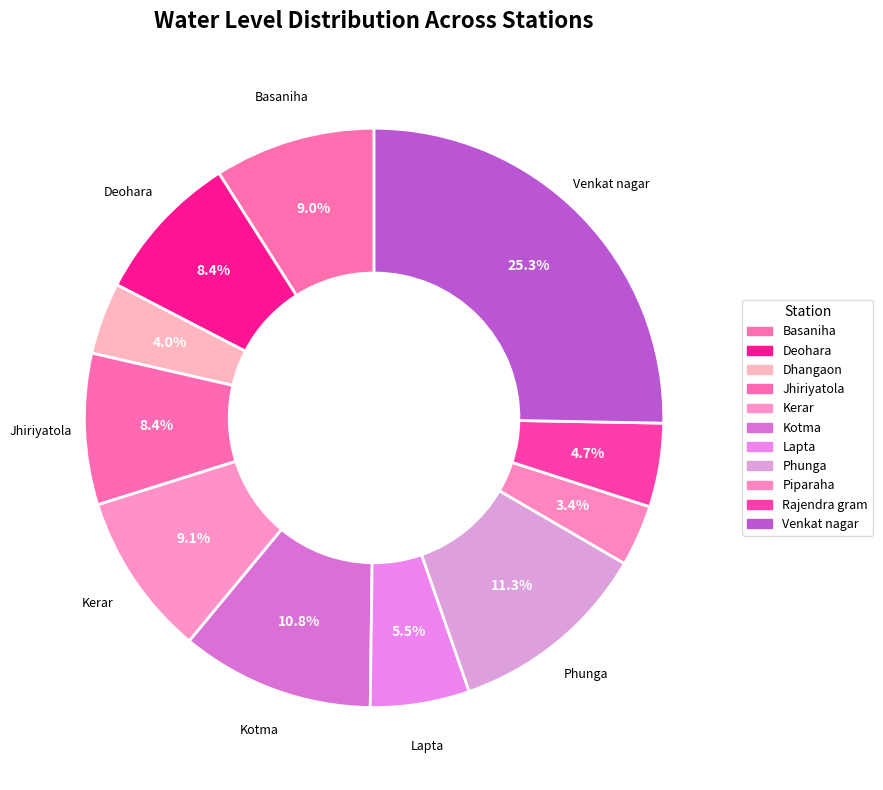

What percentage is the Kotma slice, to the nearest percent?

11%